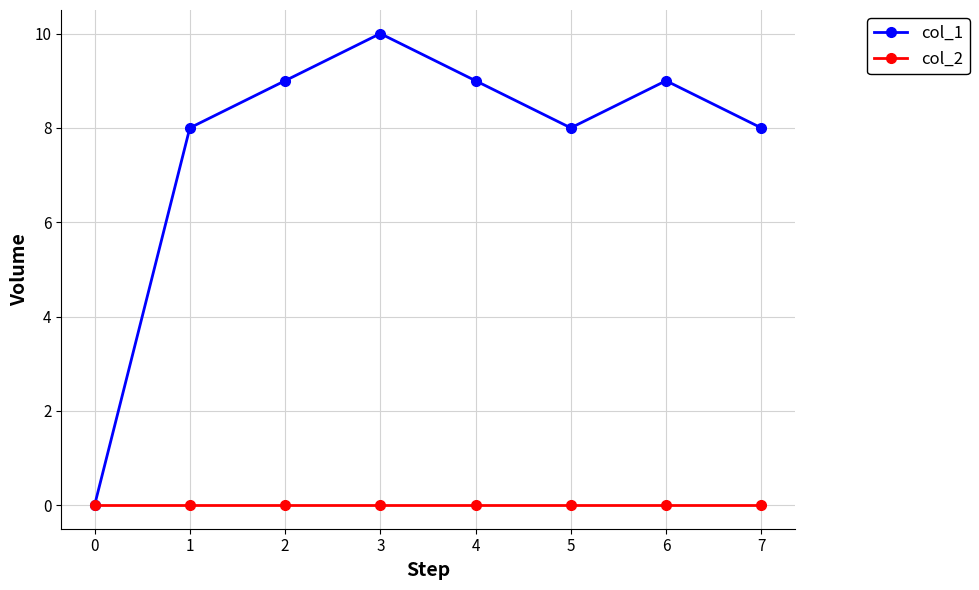

Between 2 and 5, which series saw the biggest shift?

col_1